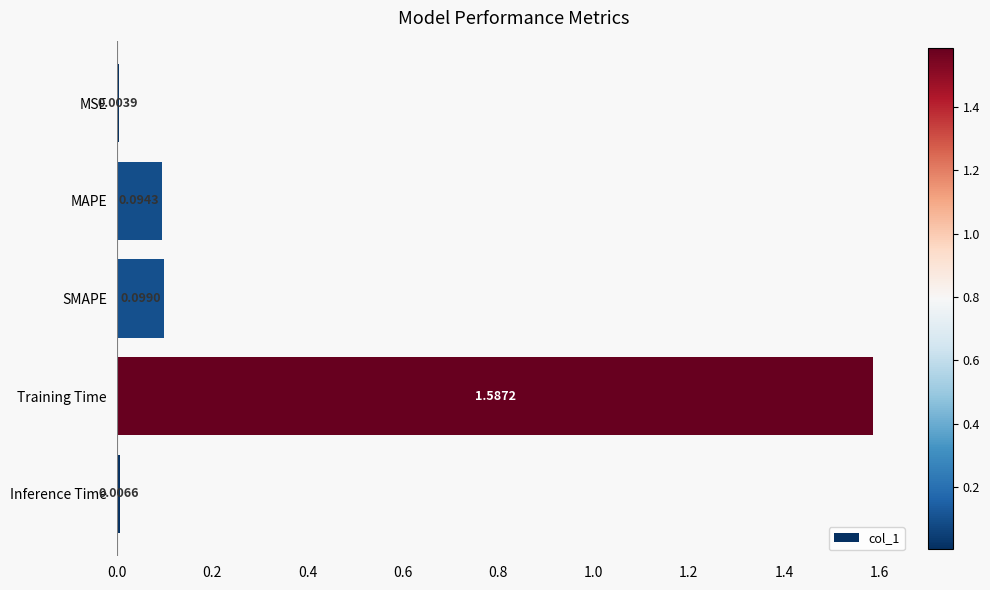

Where is the data nearest to the value 0?

MSE